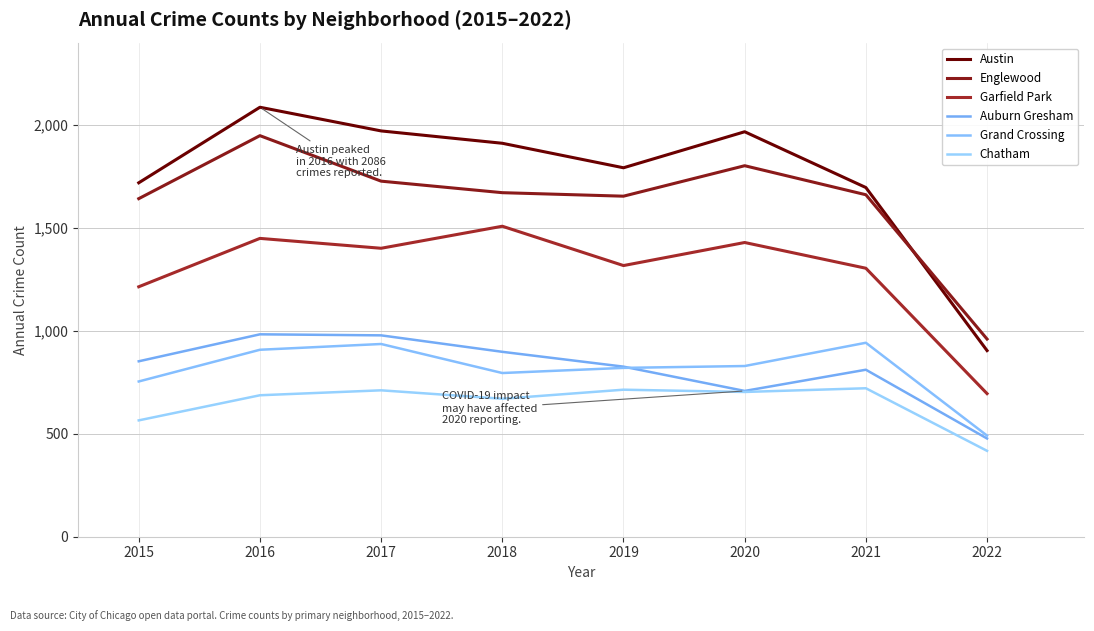

At which label is Englewood closest to 1454?

2015